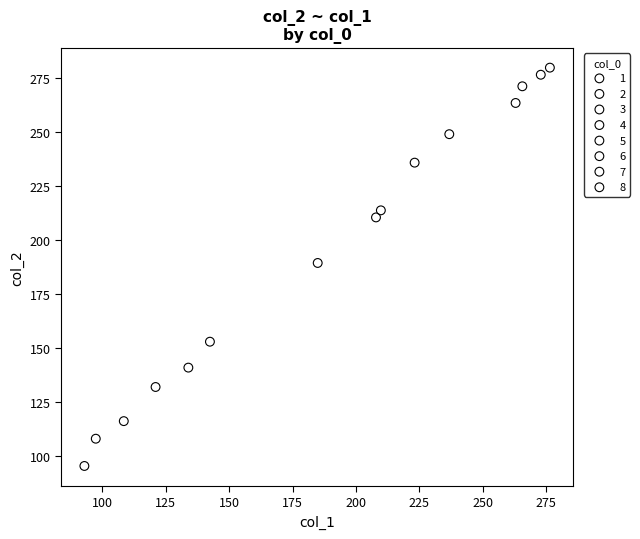

What are all the series names shown in the legend?

1, 2, 3, 4, 5, 6, 7, 8